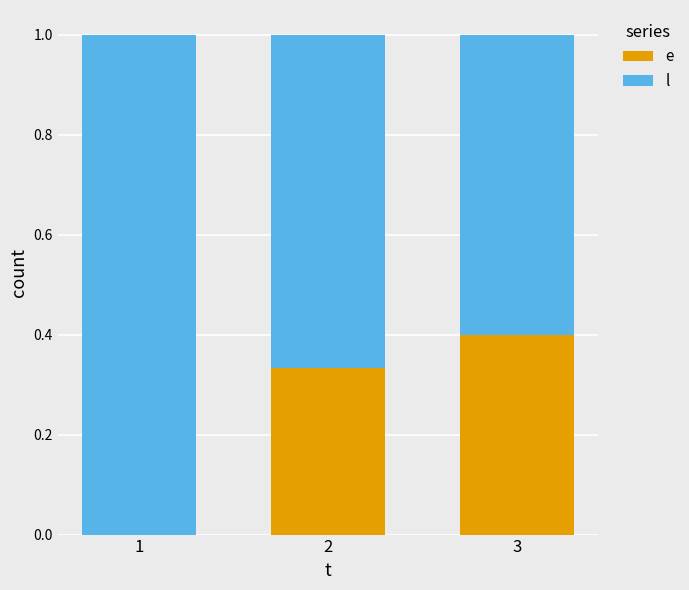

What is the total value across all series at 1?

1.0